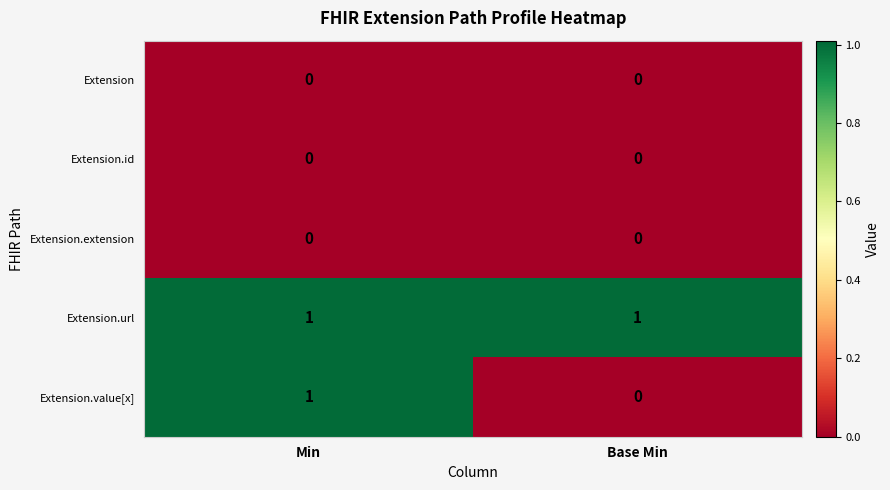

Reading left to right, what are all the values shown in this chart?

Extension: 0	0
Extension.id: 0	0
Extension.extension: 0	0
Extension.url: 1	1
Extension.value[x]: 1	0